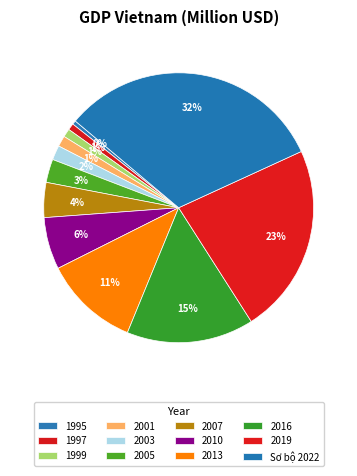

Is 2013 the majority of the pie?

No